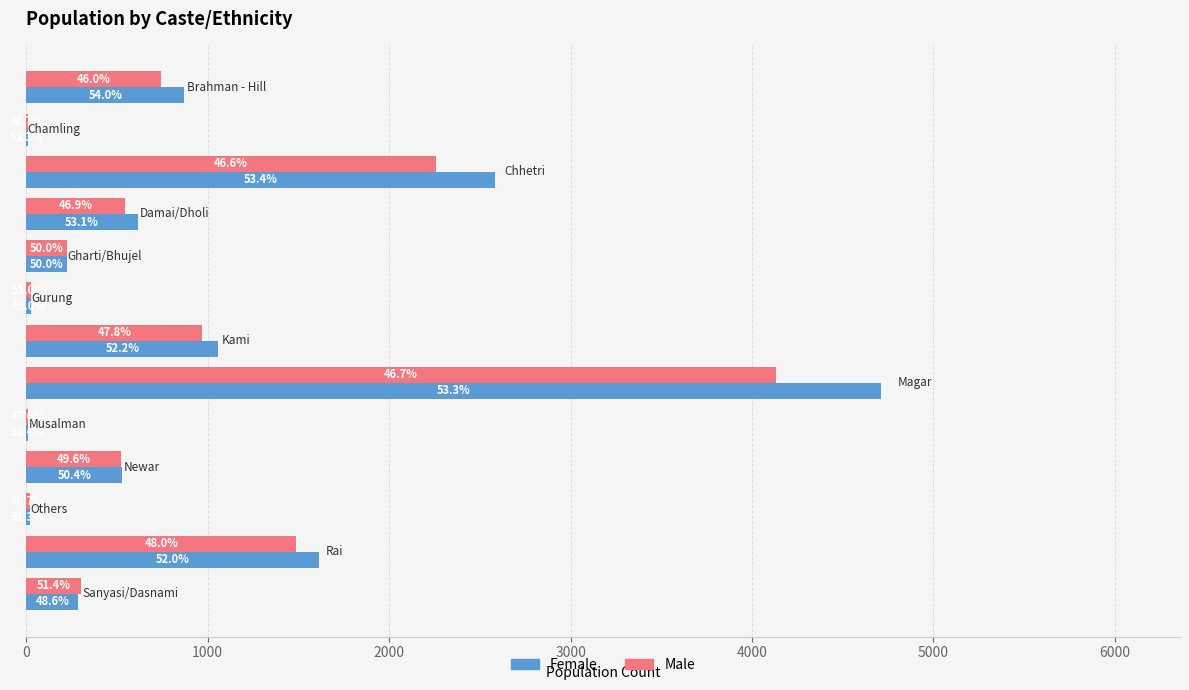

Count the number of categories in the chart.

13